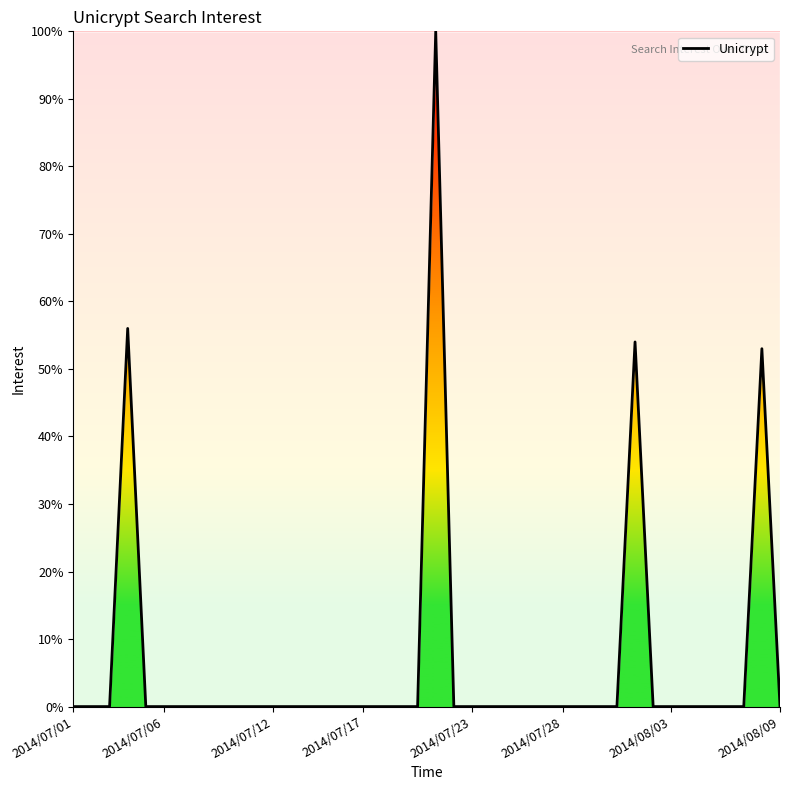

What is the greatest value displayed?

100